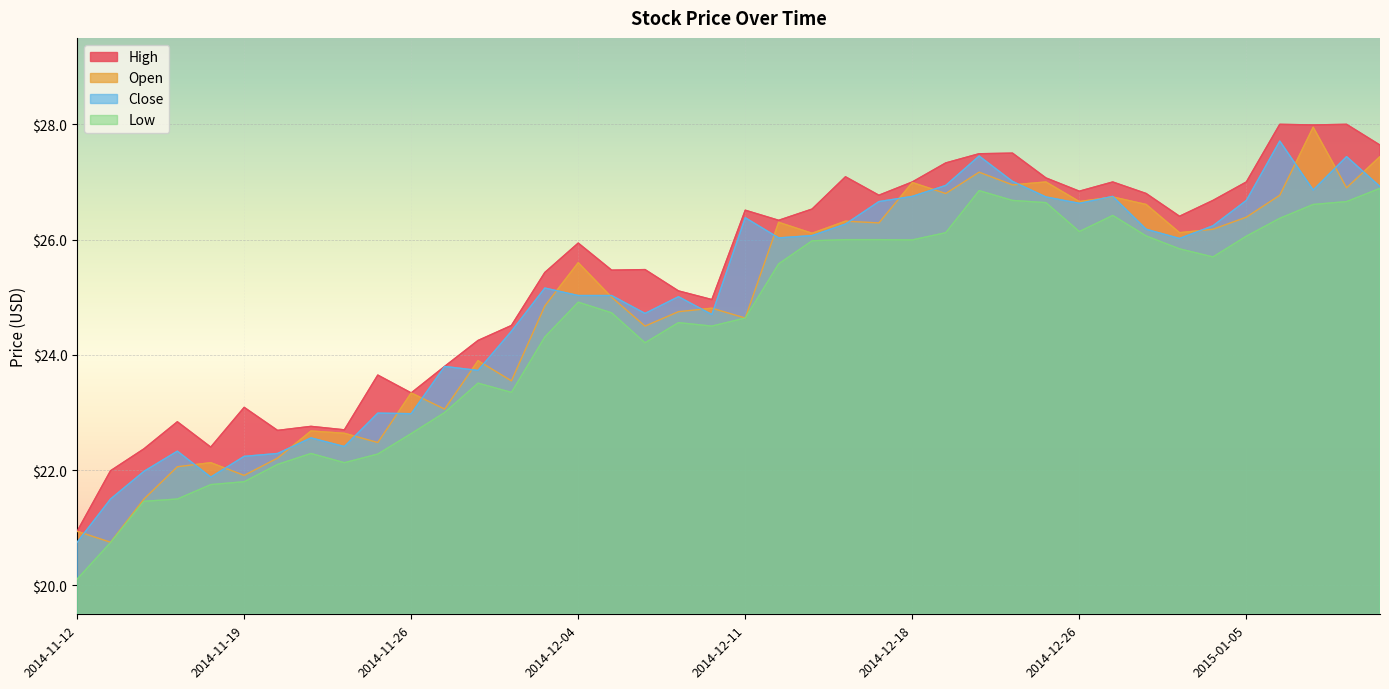

True or false: High and Low intersect in this chart.

False